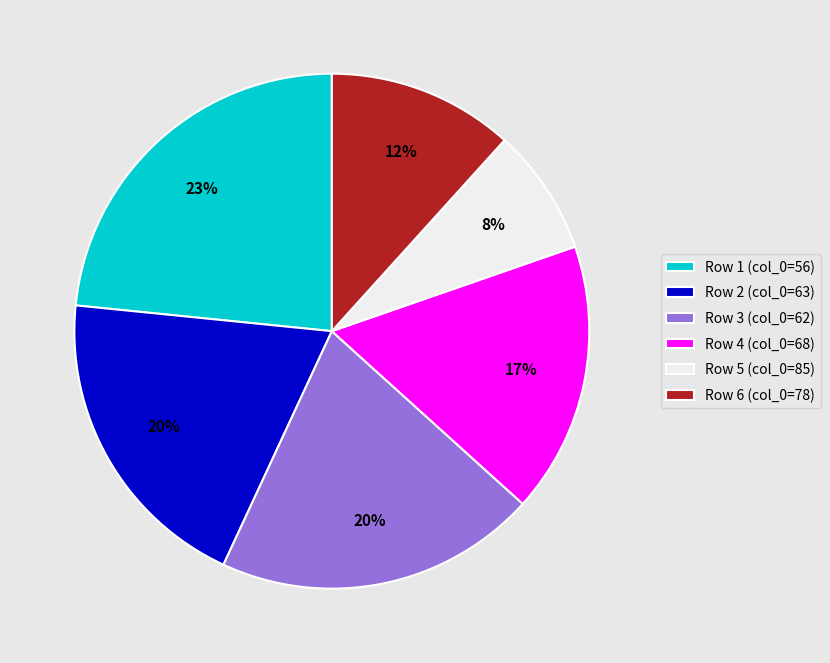

True or false: Row 6 (col_0=78) accounts for 21% of the total.

False